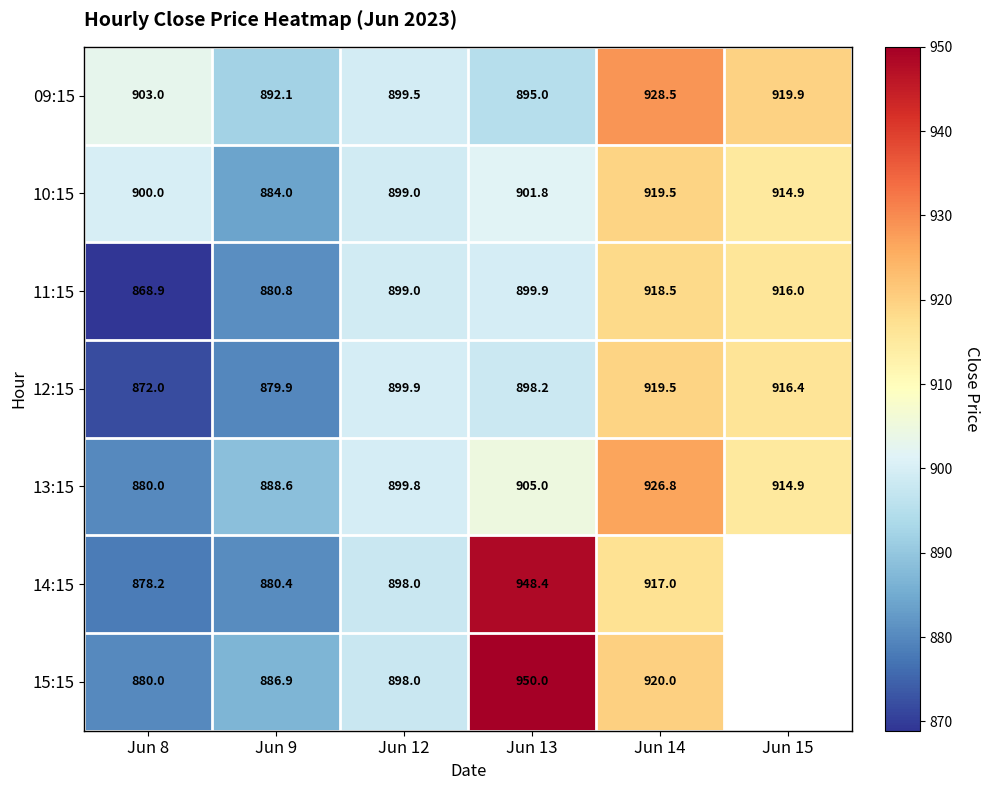

What is the minimum value shown in the chart?

868.9